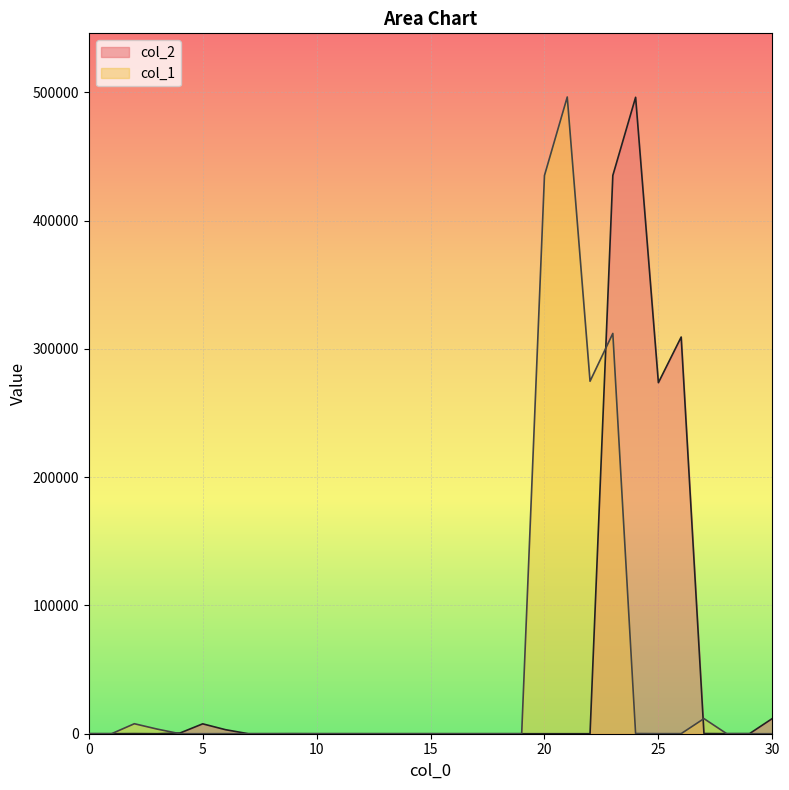

How many values in the col_1 series are below 4?

15